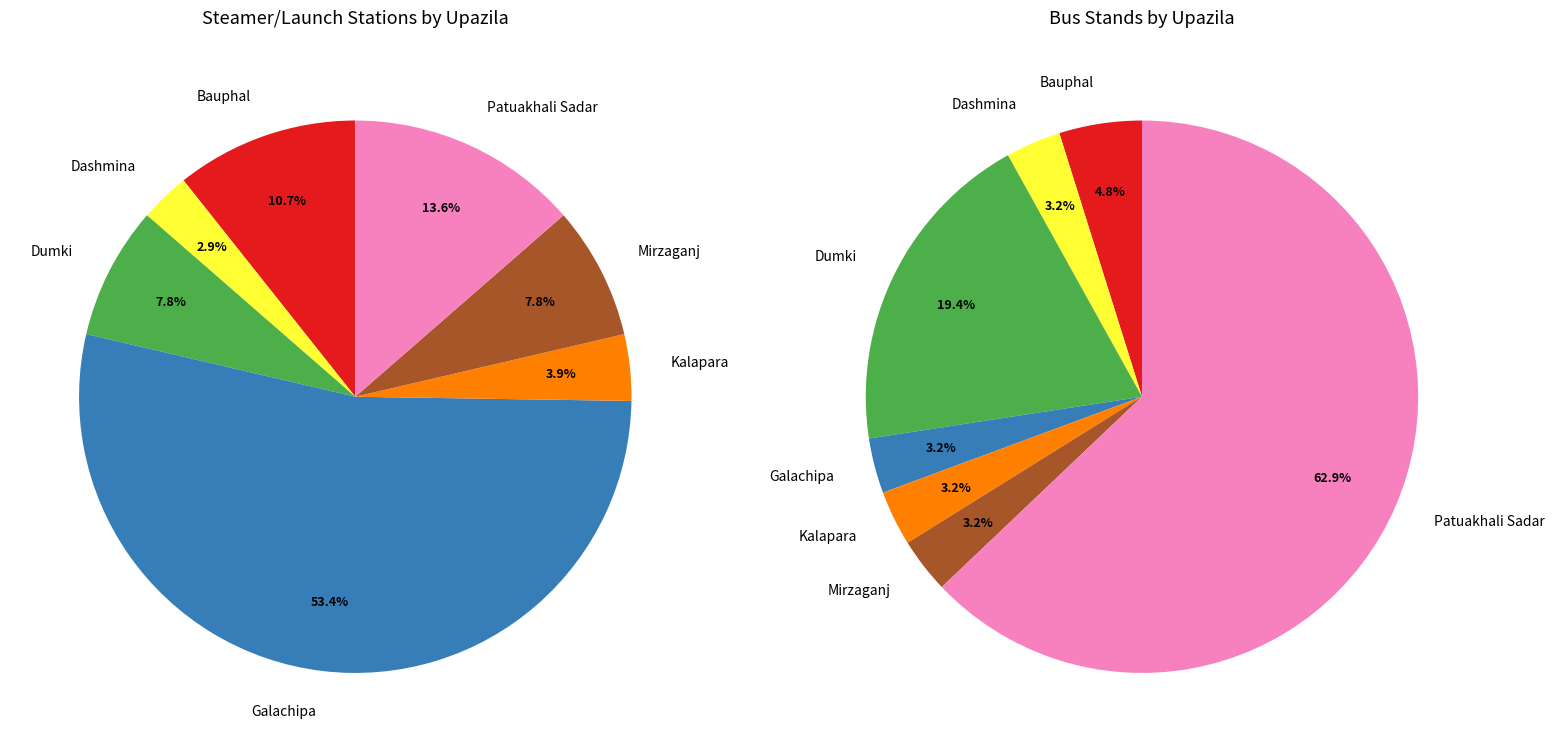

True or false: Dashmina accounts for 1% of the total.

False